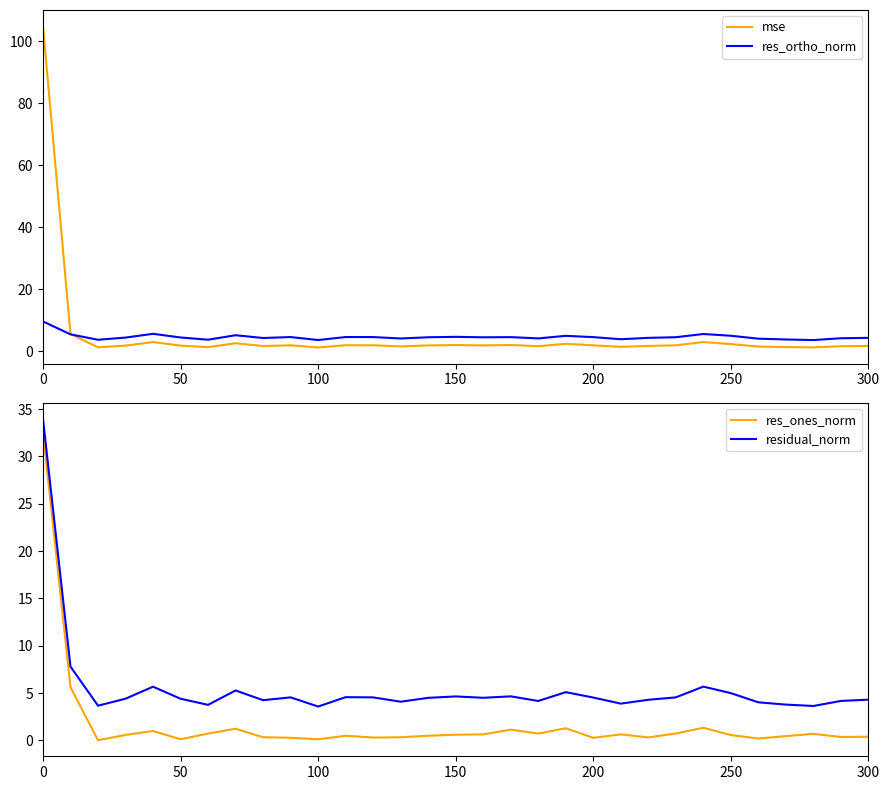

Reading left to right, extract all data points from this chart.

mse: 105.0	5.5	1.2	1.8	2.9	1.8	1.3	2.5	1.6	1.9	1.2	1.9	1.9	1.5	1.8	2.0	1.8	2.0	1.6	2.4	1.9	1.4	1.7	1.9	2.9	2.3	1.5	1.3	1.2	1.6	1.7
res_ortho_norm: 9.6	5.4	3.7	4.4	5.6	4.4	3.7	5.1	4.2	4.5	3.6	4.5	4.5	4.1	4.5	4.6	4.5	4.5	4.1	4.9	4.5	3.8	4.3	4.5	5.5	5.0	4.0	3.8	3.6	4.2	4.3
res_ones_norm: 32.6	5.6	0.0	0.6	1.0	0.1	0.7	1.2	0.3	0.3	0.1	0.5	0.3	0.3	0.5	0.6	0.6	1.1	0.7	1.3	0.3	0.6	0.3	0.7	1.3	0.6	0.2	0.5	0.7	0.4	0.4
residual_norm: 34.0	7.8	3.7	4.4	5.7	4.4	3.8	5.3	4.2	4.5	3.6	4.6	4.5	4.1	4.5	4.6	4.5	4.7	4.2	5.1	4.5	3.9	4.3	4.5	5.7	5.0	4.0	3.8	3.6	4.2	4.3